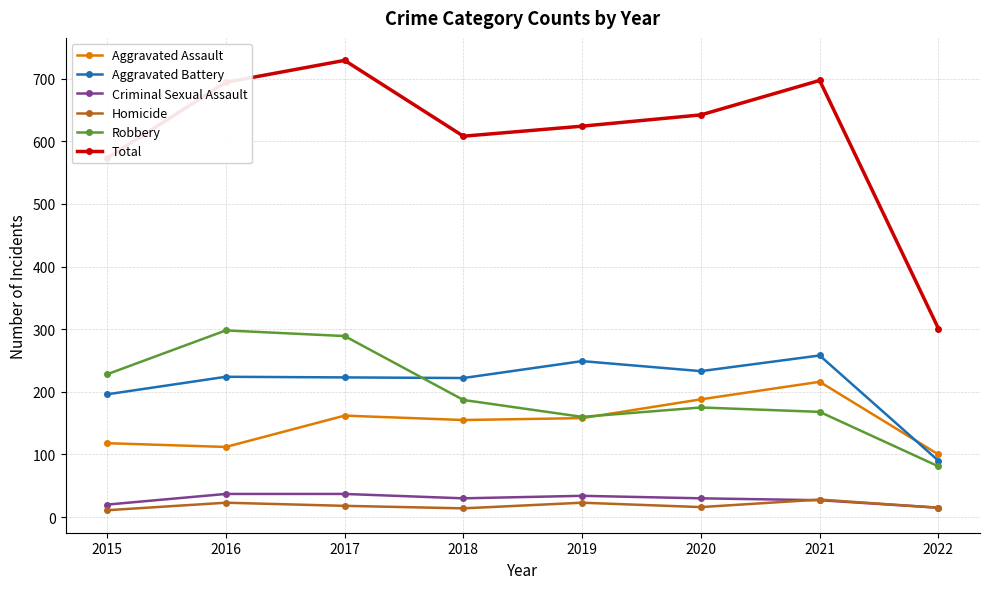

Which series has the largest range (max minus min)?

Total